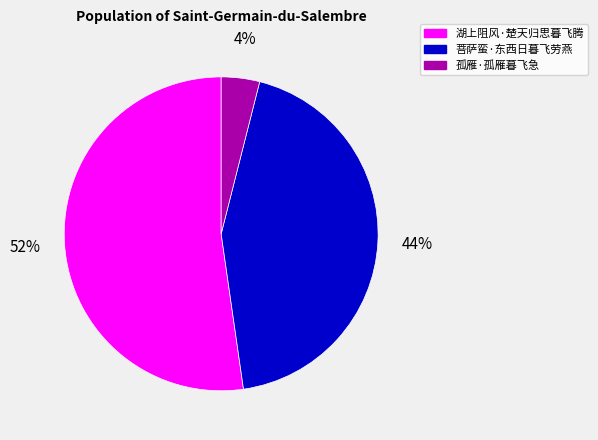

To the nearest percent, what percentage of the pie is 湖上阻风·楚天归思暮飞腾?

52%